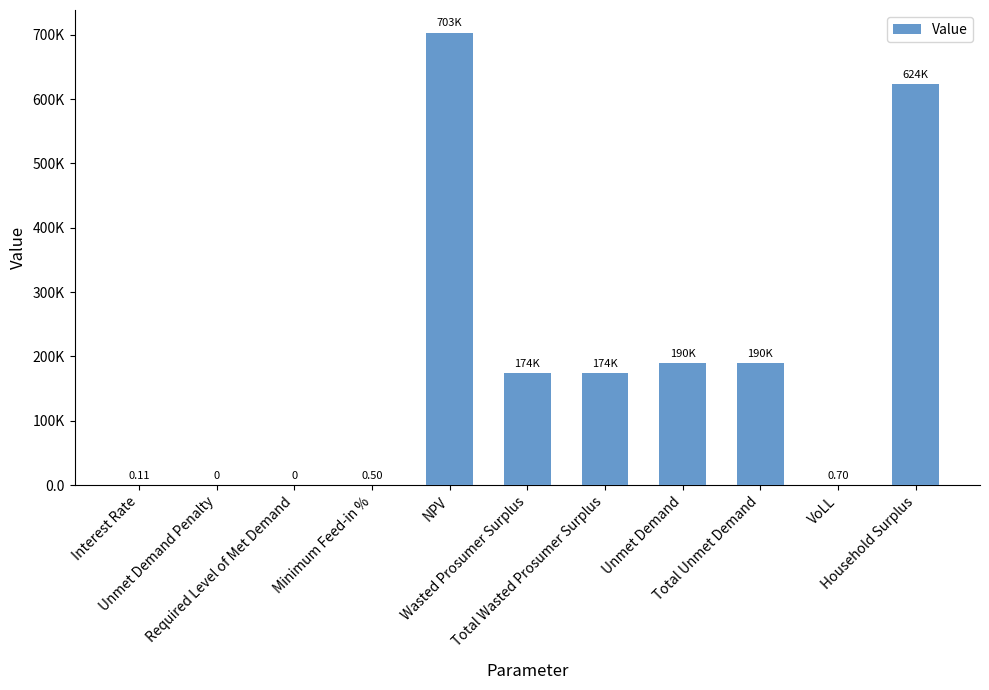

The value at Wasted Prosumer Surplus is 174086.4. True or false?

True